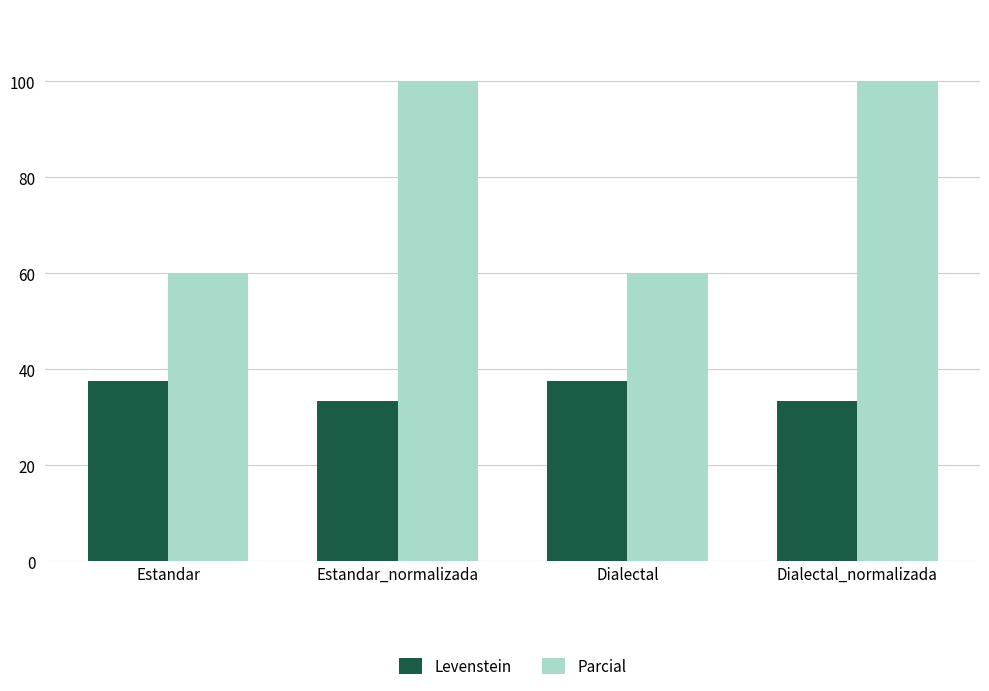

List the series in order of their overall mean, highest first.

Parcial, Levenstein